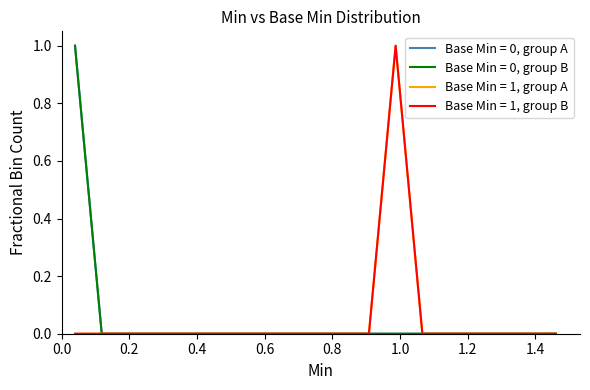

Does the chart display data point markers on the line(s)?

No